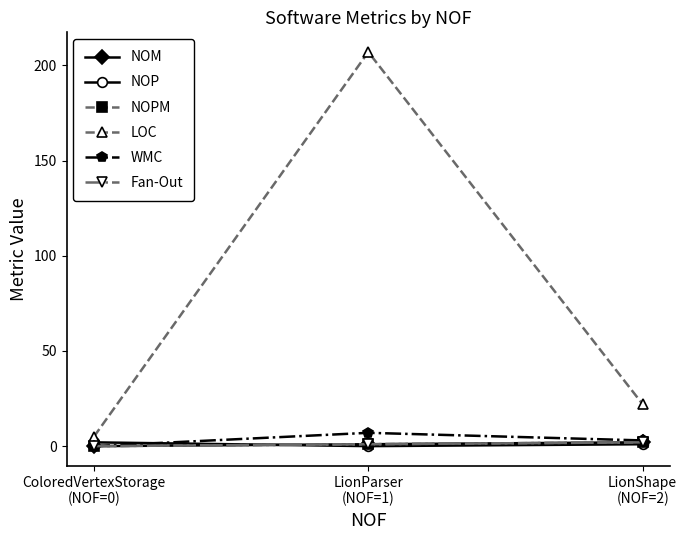

Is this an area chart (filled region under the line)?

No